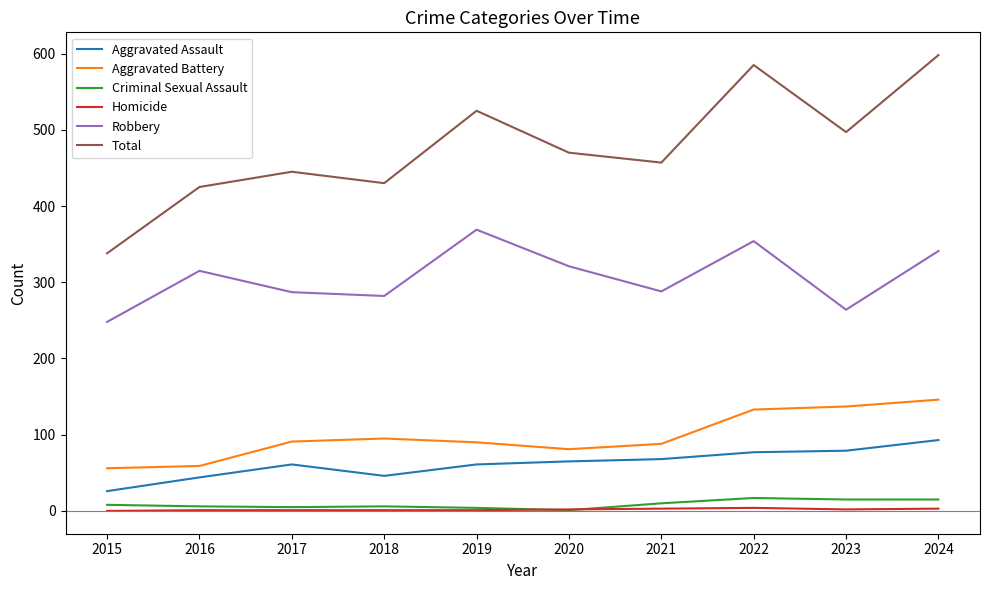

True or false: Aggravated Assault has a value of 44 at 2016.

True